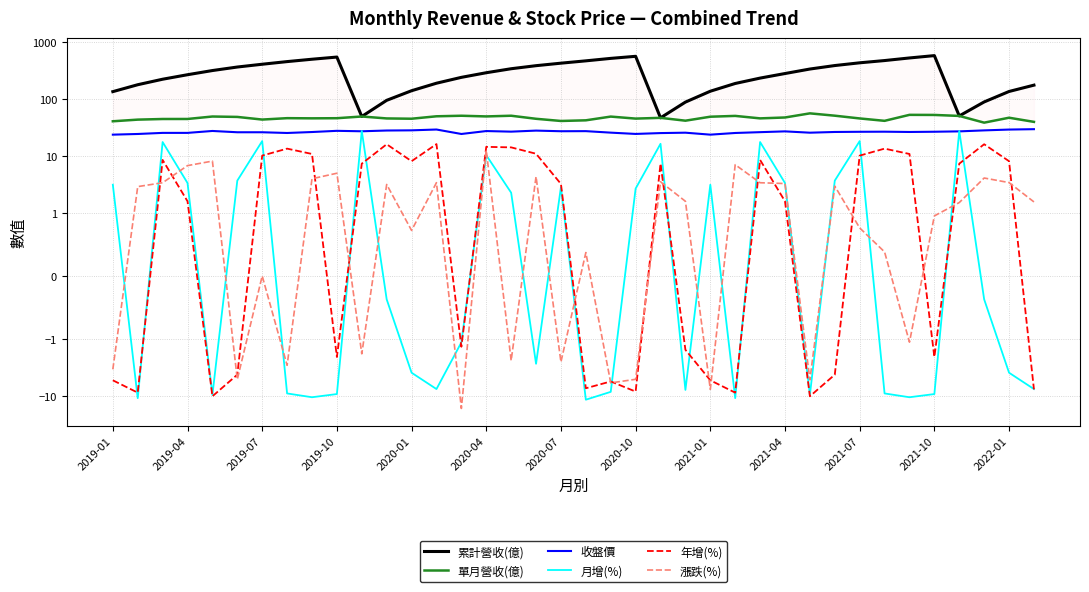

What is the value of the 月增(%) point at the 18th from the left?

-2.7